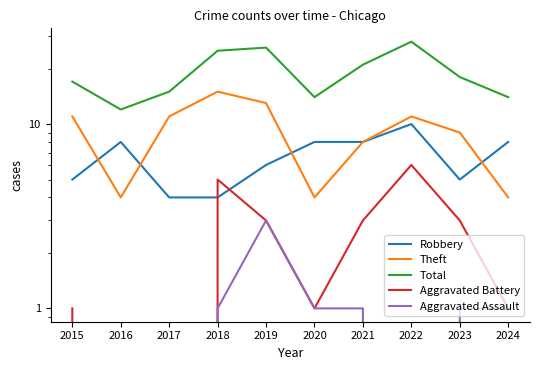

True or false: Theft and Aggravated Battery intersect in this chart.

False